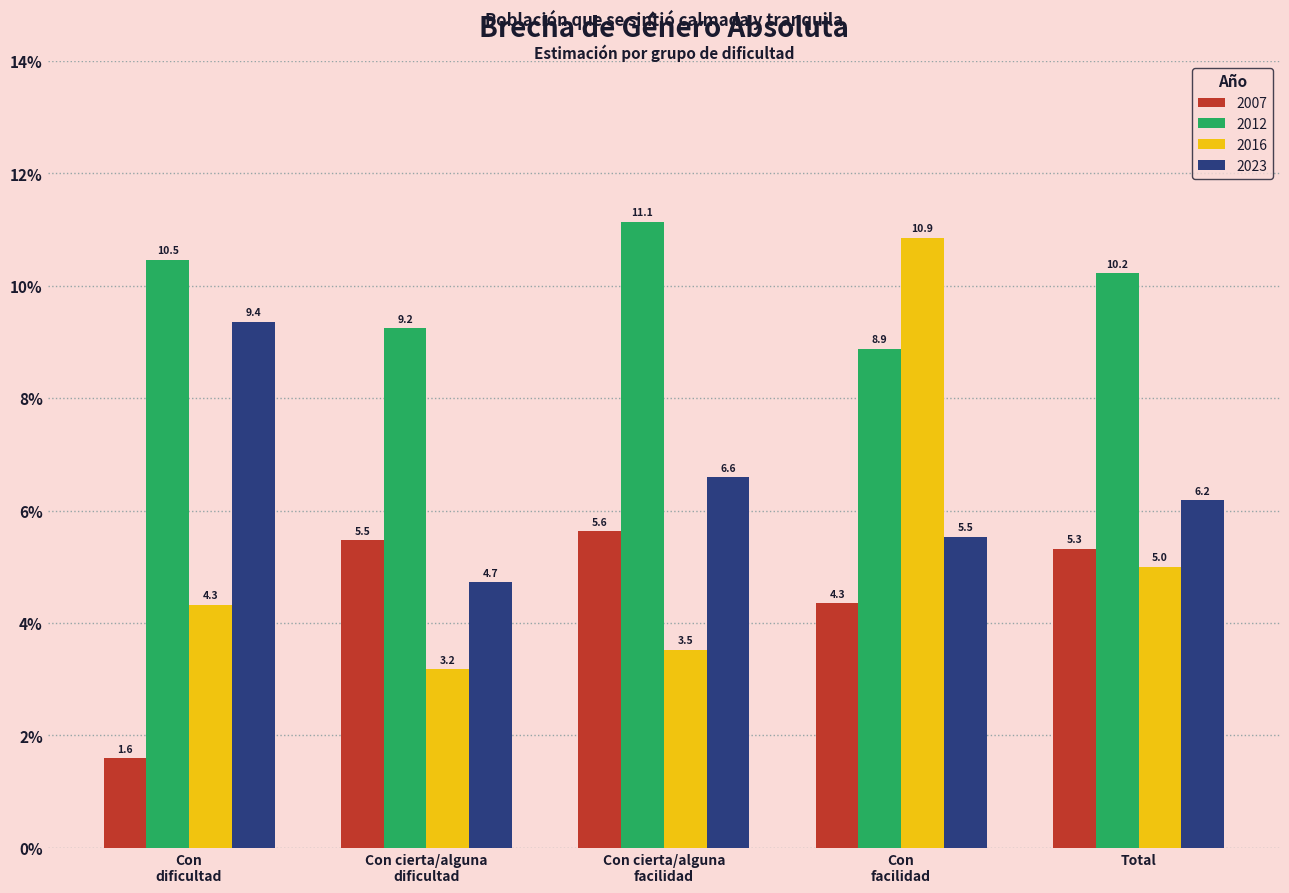

Are the bars horizontal?

No